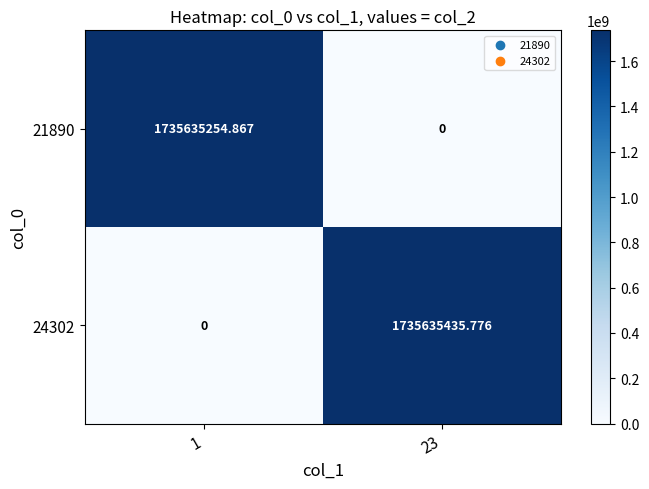

Is the value of 24302 at 23 greater than the value of 21890 at 1?

Yes